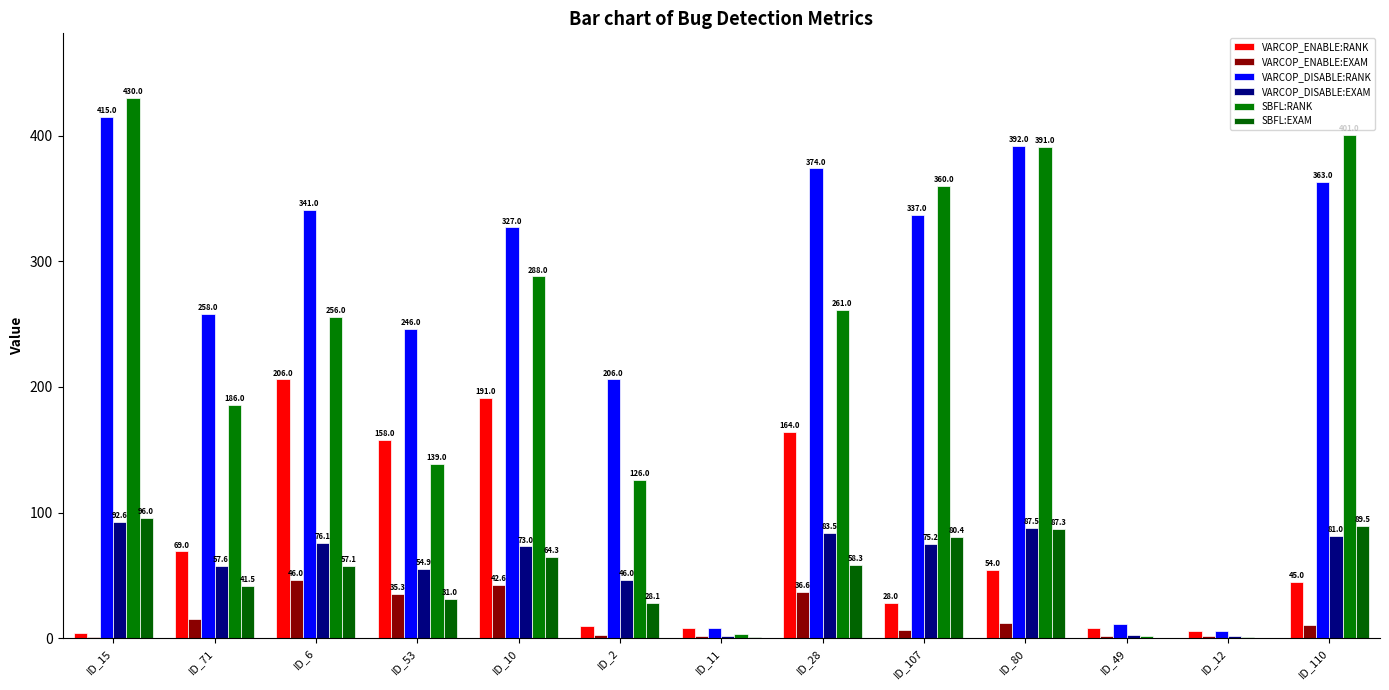

Which has a higher value, ID_6 or ID_2?

ID_6